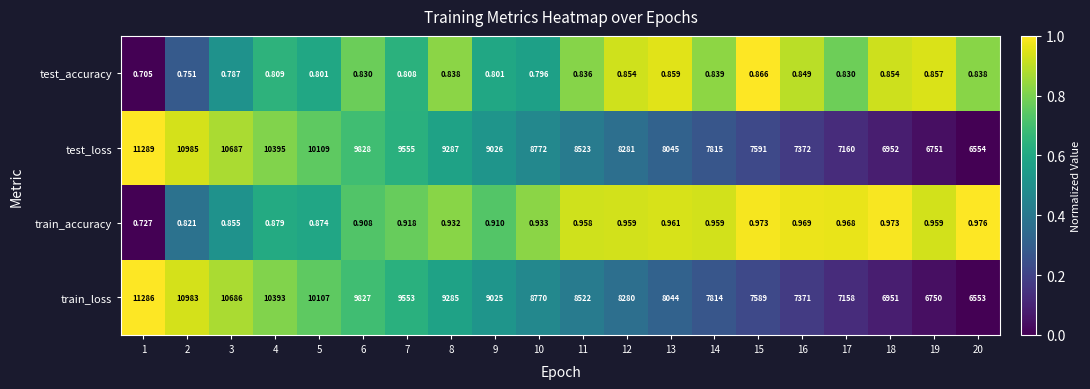

Which series has the largest total across all categories?

test_loss